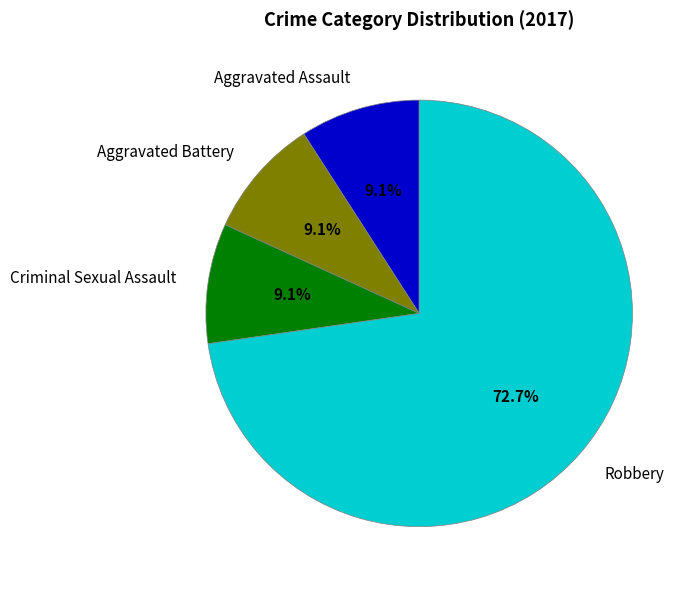

What percentage is NOT represented by Aggravated Battery?

90.9%